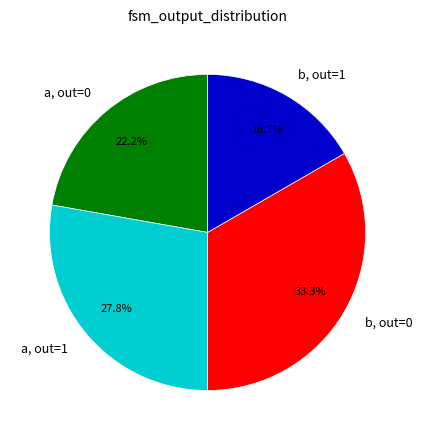

Rank the categories by value from lowest to highest.

b, out=1, a, out=0, a, out=1, b, out=0